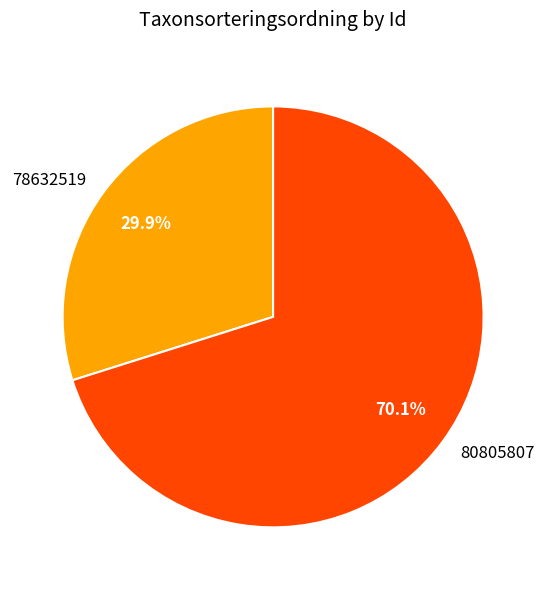

To the nearest percent, what is the difference between the 80805807 and 78632519 slice percentages?

40%